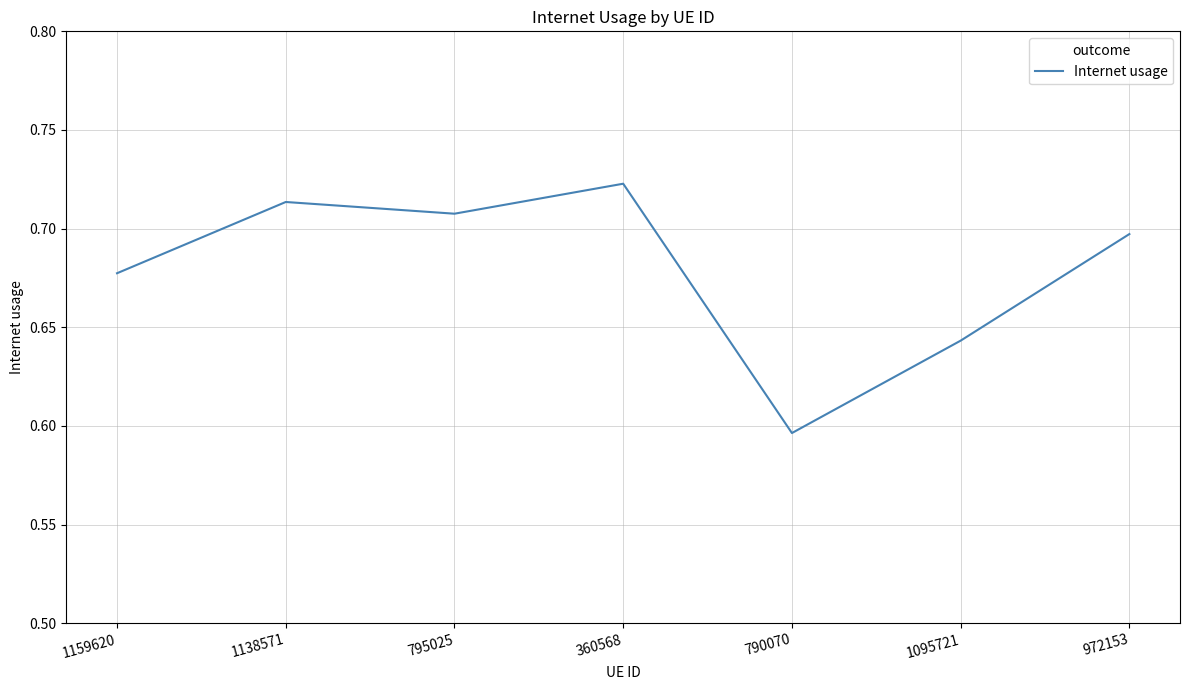

The value at 795025 is 0.7. True or false?

True